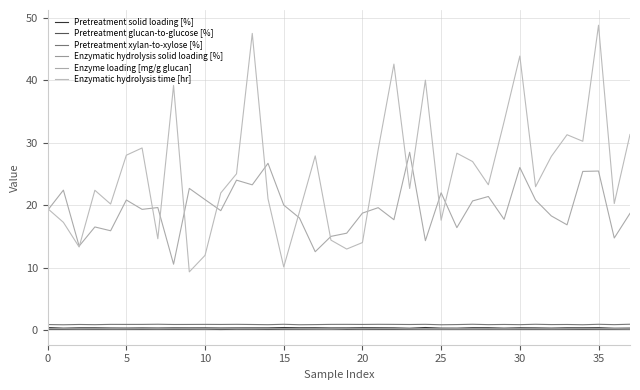

What is the highest value of the Pretreatment glucan-to-glucose [%] series?

0.1